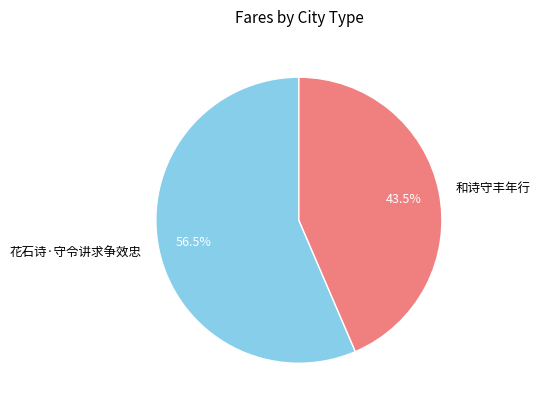

How many segments does this pie chart have?

2